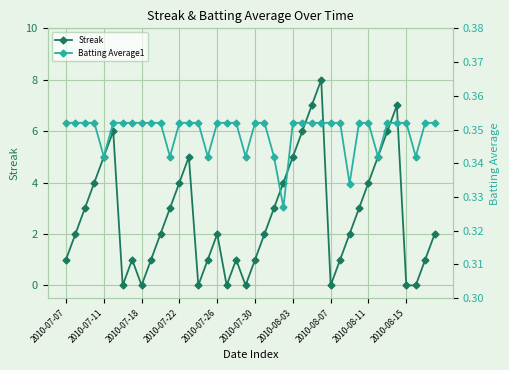

True or false: Streak has more than 0 interior local peaks.

True